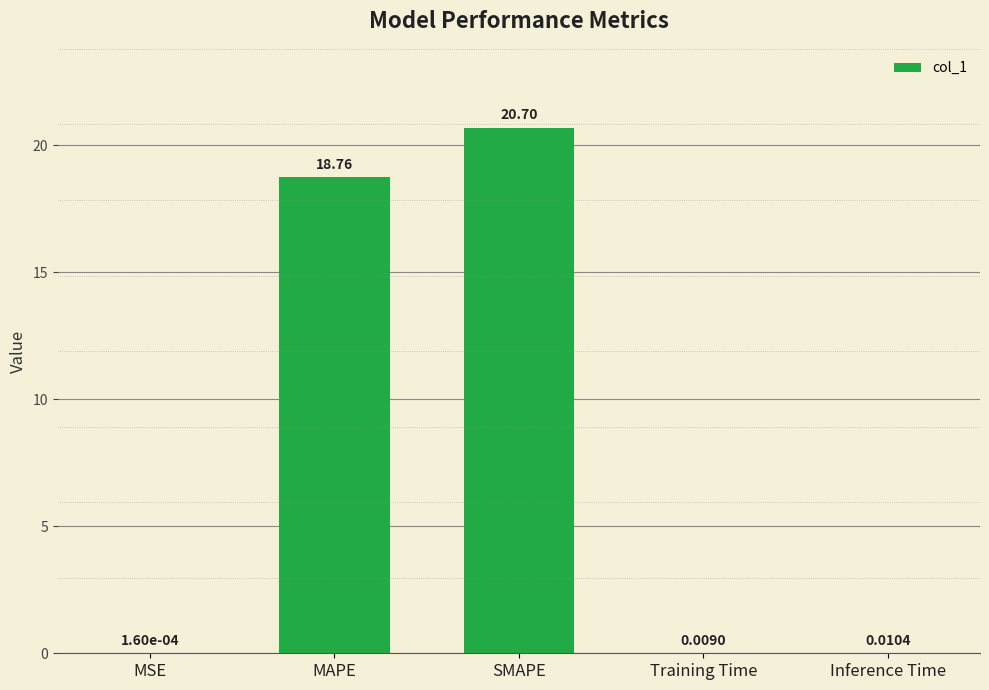

At which category does the chart reach its peak across all series?

SMAPE